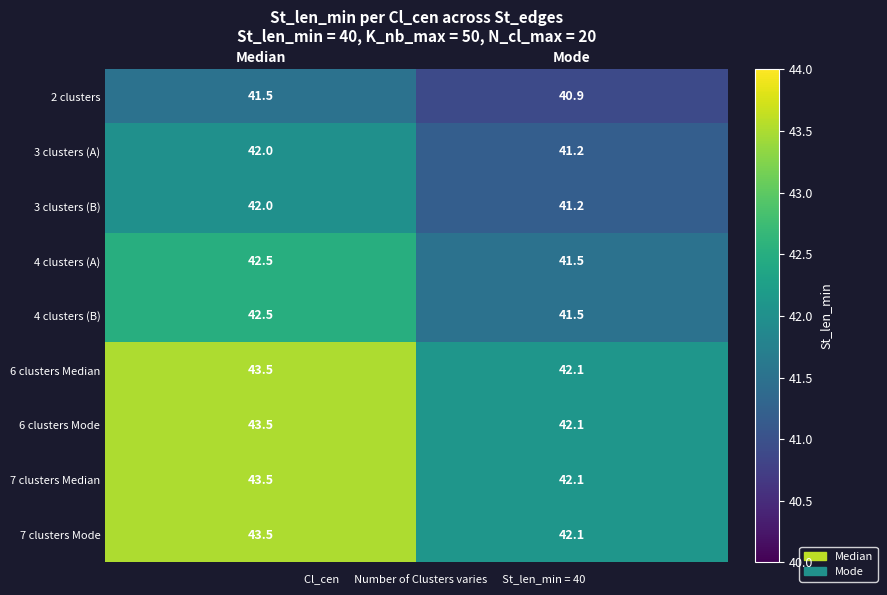

Where does the 7 clusters Median series first go above 43?

Median